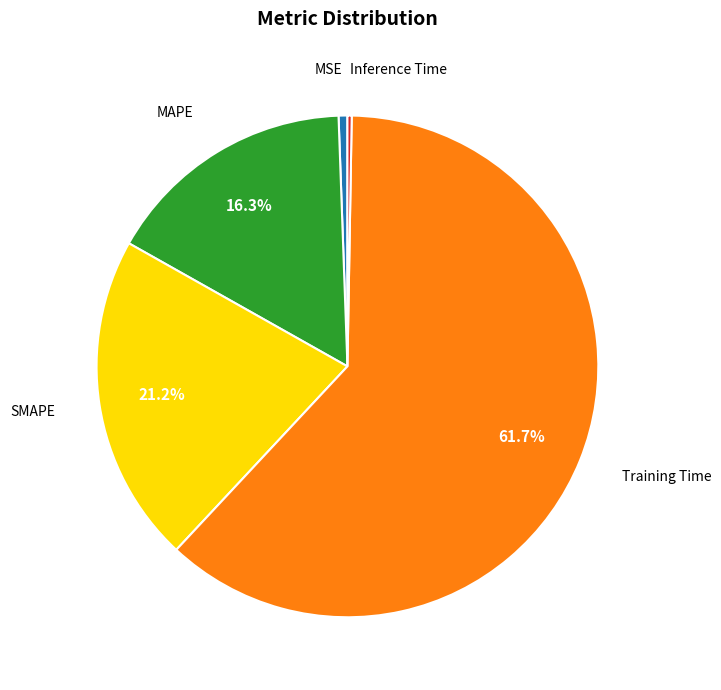

Is there any slice that represents more than half of the pie?

Yes